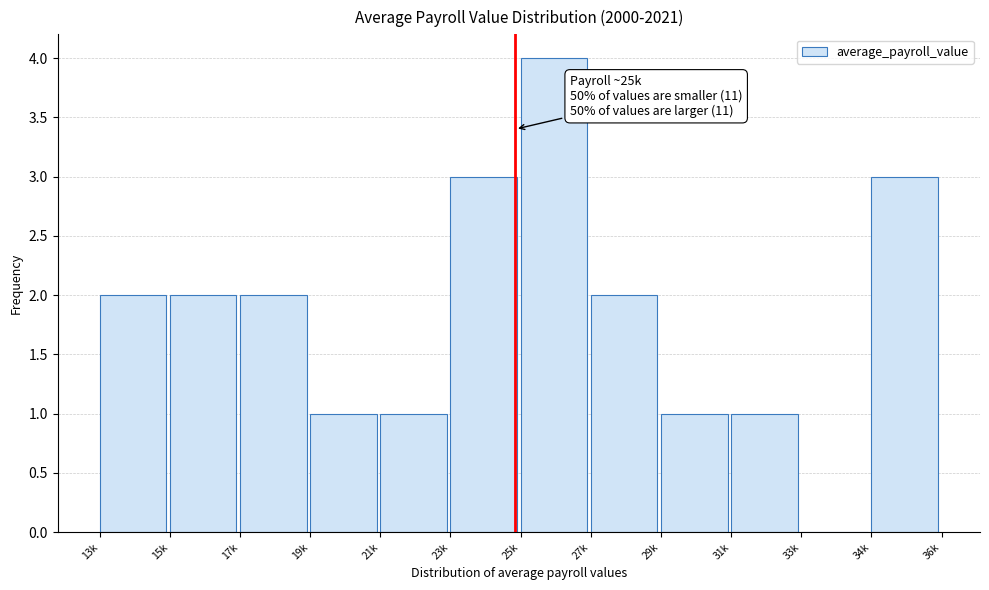

Reading left to right, list all the values displayed in this chart.

13k=2	15k=2	17k=2	19k=1	21k=1	23k=3	25k=4	27k=2	29k=1	31k=1	33k=0	34k=3